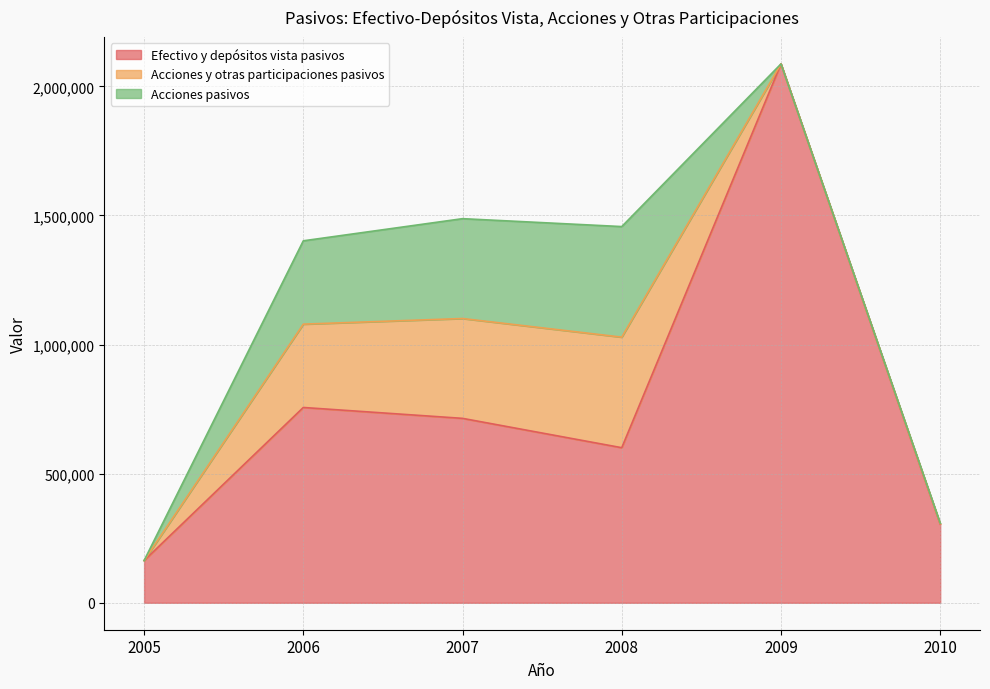

How many data points in Efectivo y depósitos vista pasivos are above 714196?

2